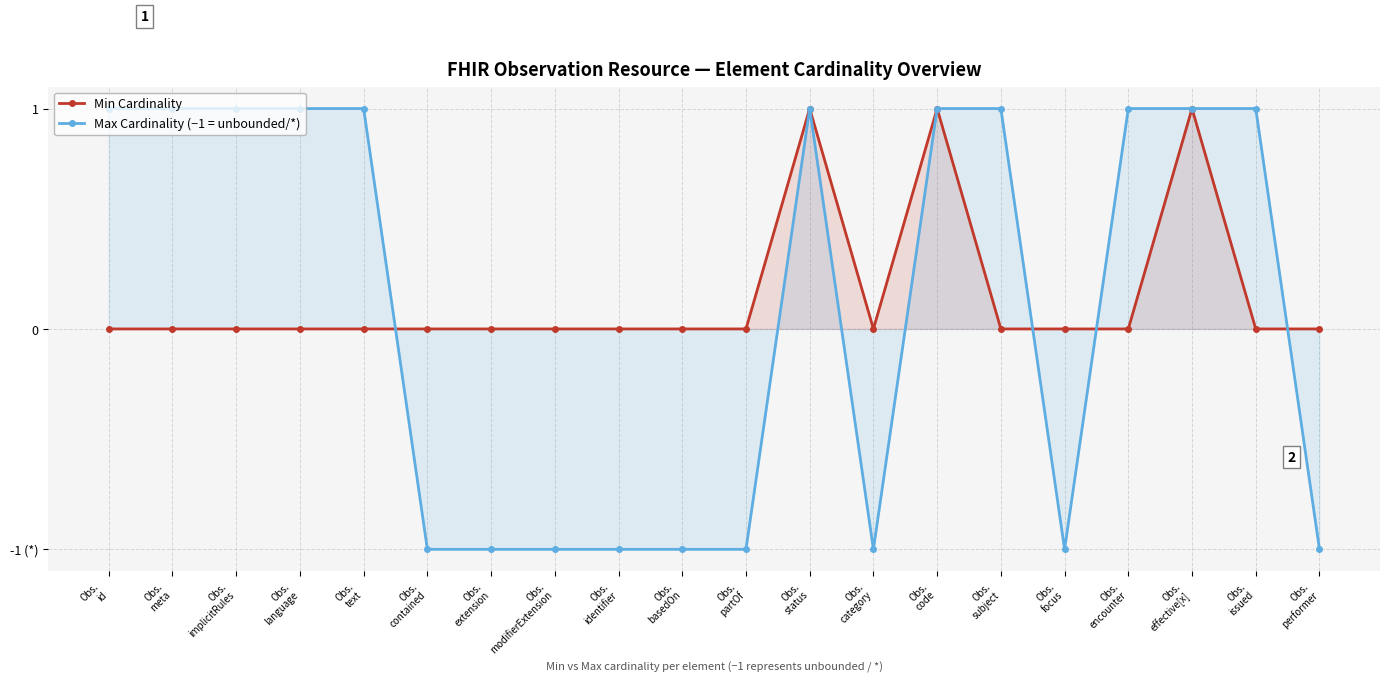

How many lines are shown in the chart?

2